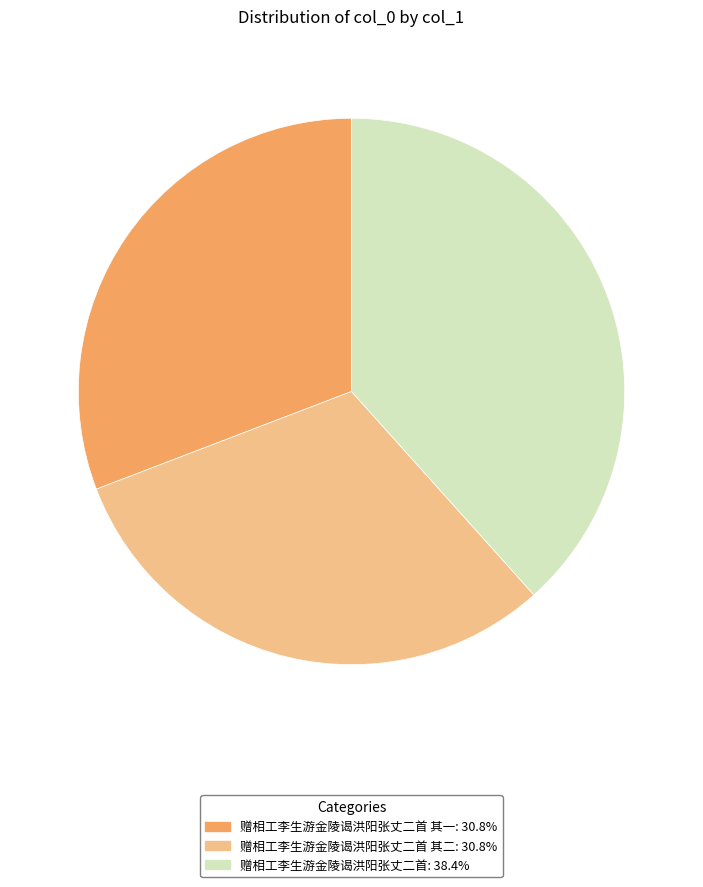

Is there a majority slice in this chart?

No